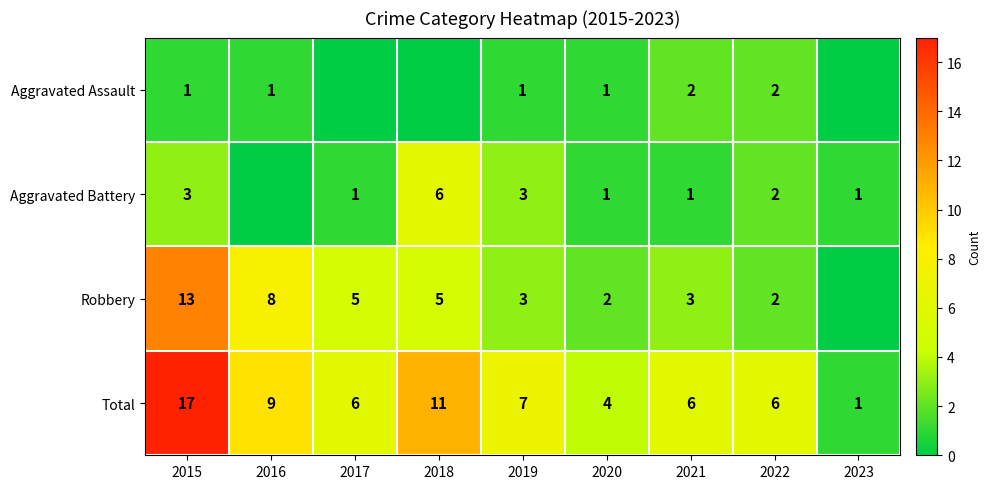

At which label does Total reach its minimum?

2023